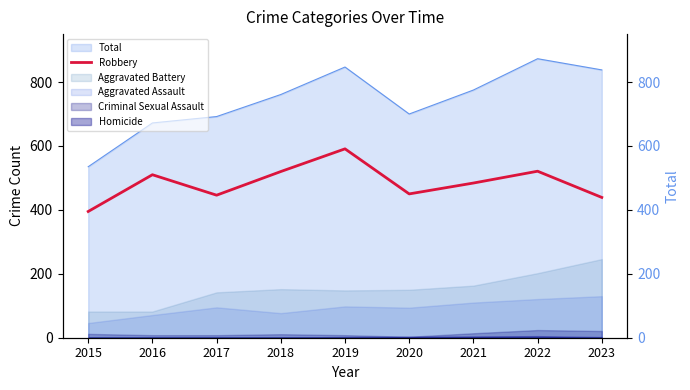

What is the sum of the values at 2017 and 2016?

956